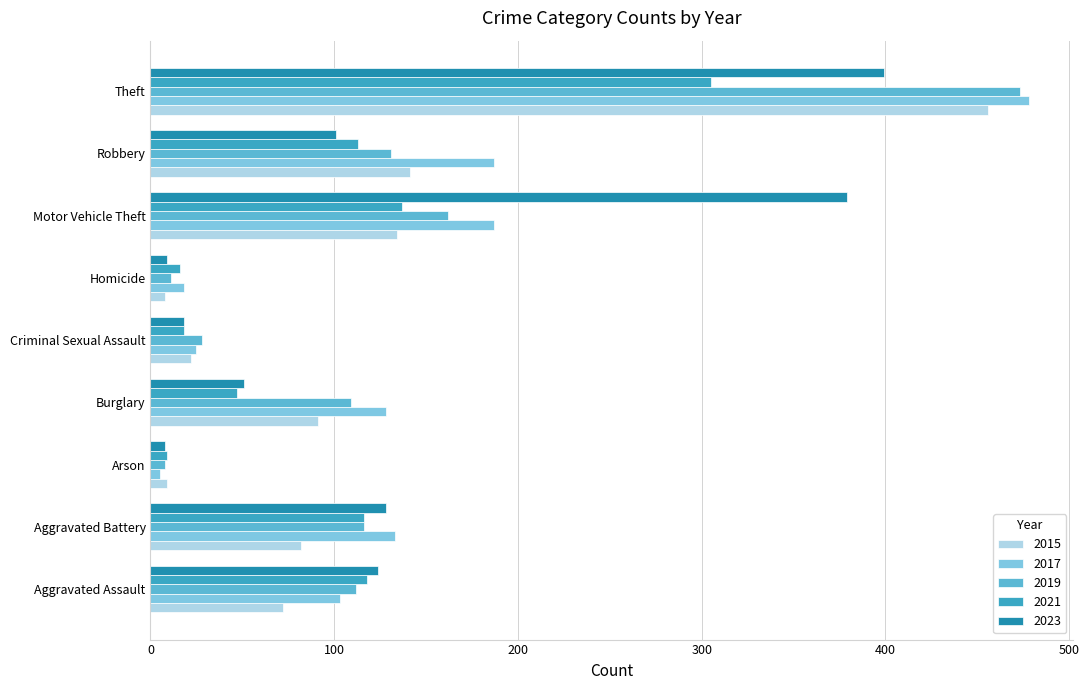

Which series has the largest total across all categories?

2017